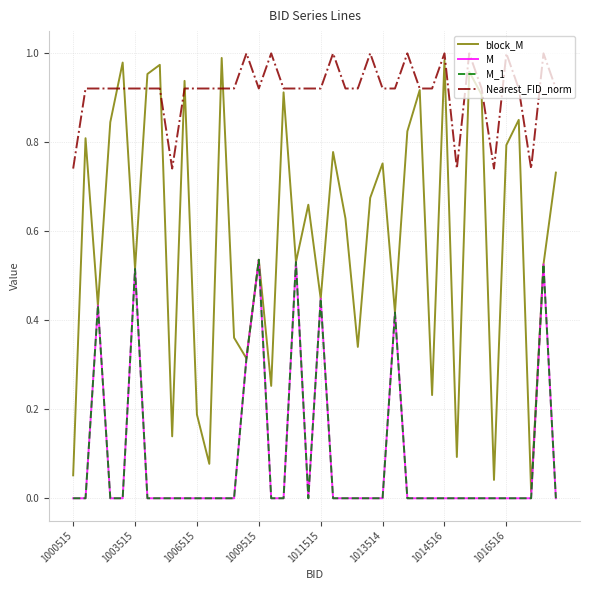

At which category is the sum across all series the highest?

38